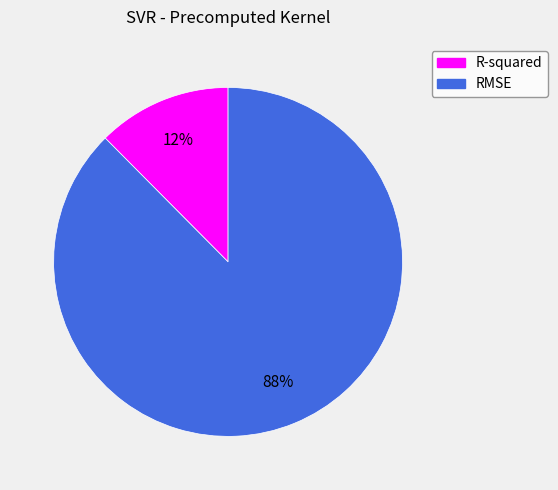

Which category has the biggest portion of the pie?

RMSE